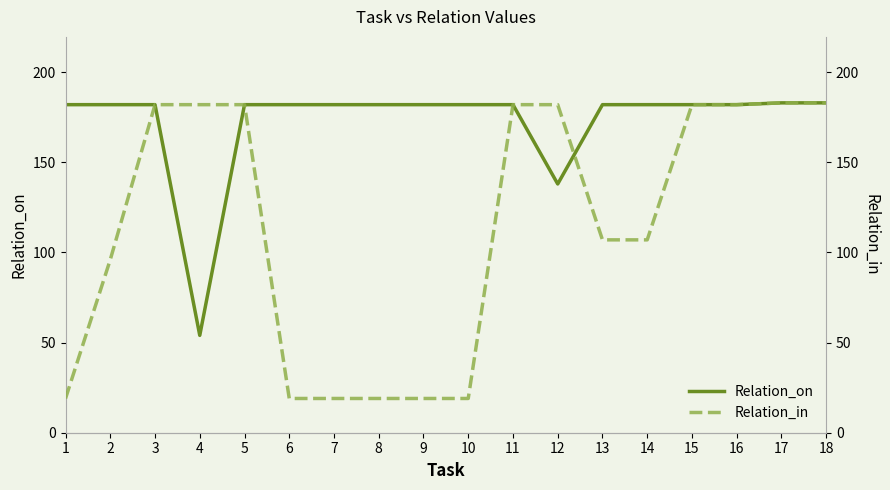

True or false: Relation_in and Relation_on intersect in this chart.

True